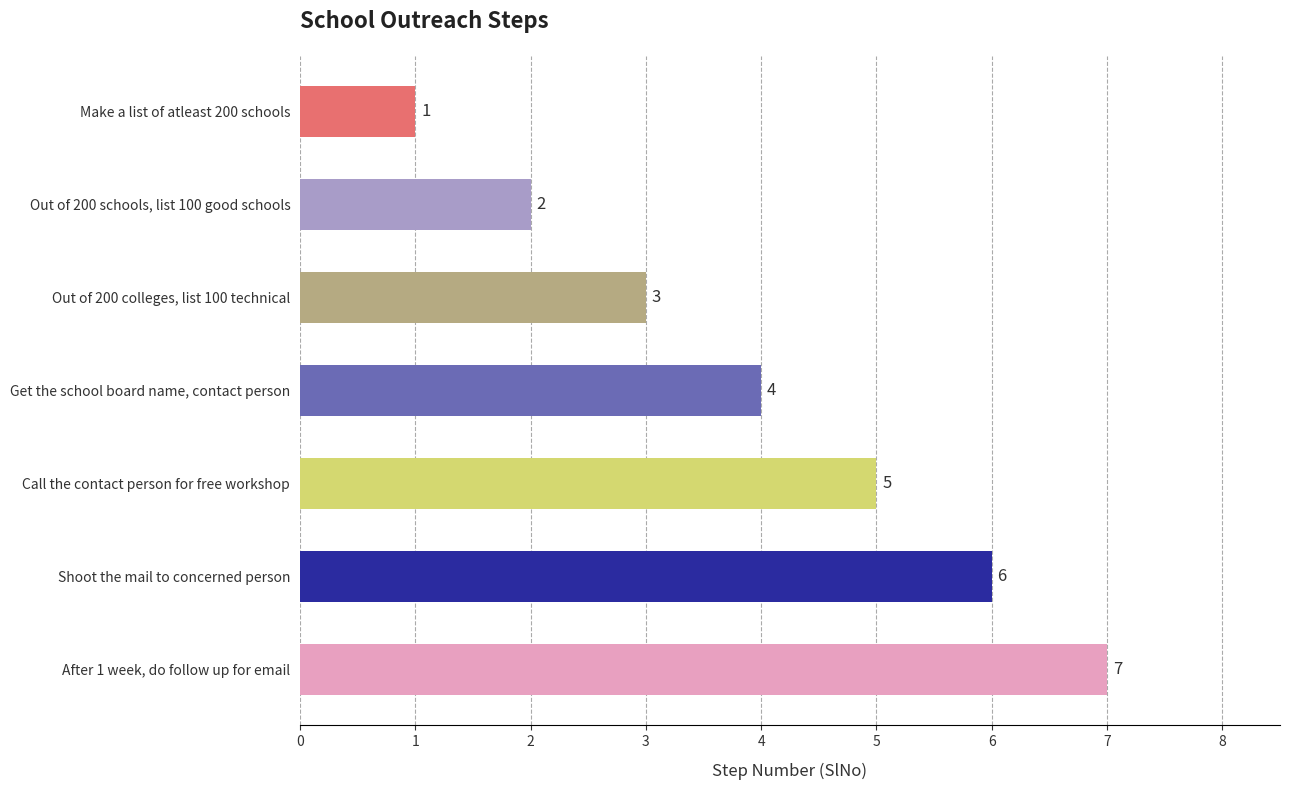

What is the difference between the values at Out of 200 colleges, list 100 technical and Shoot the mail to concerned person?

3